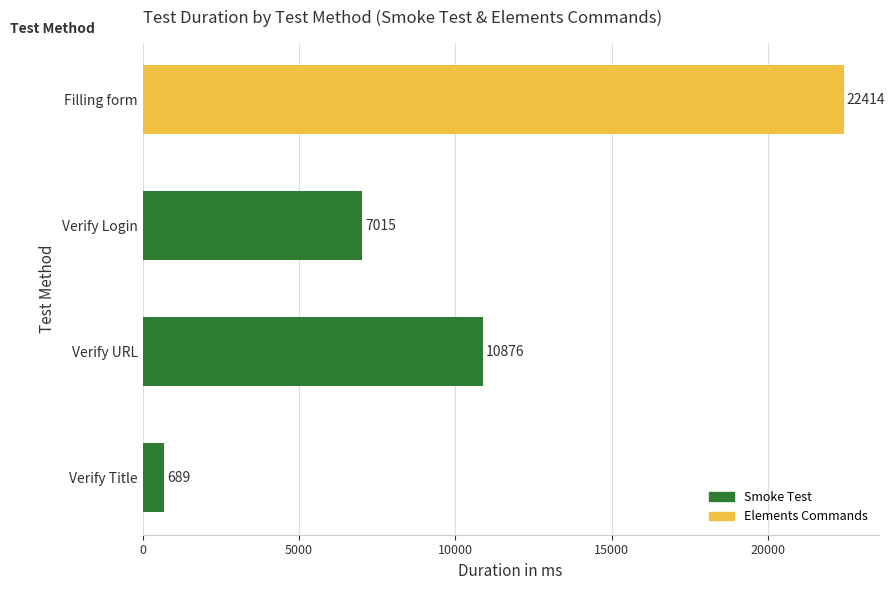

Approximately how many times larger is the value at Verify URL compared to Verify Login?

1.6